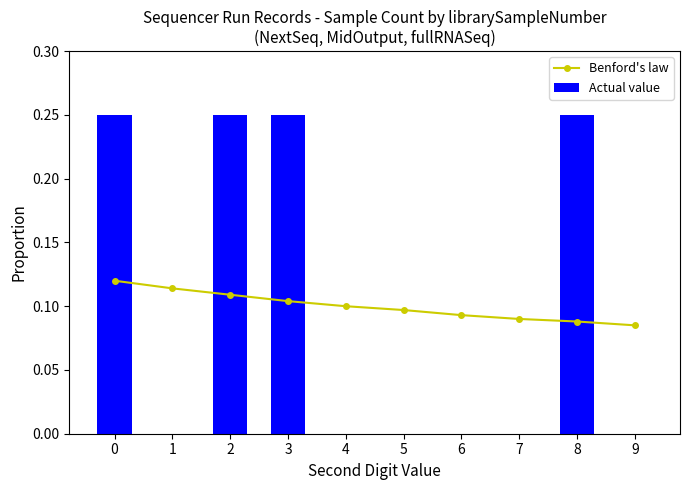

Which series has the widest spread of values?

Actual value